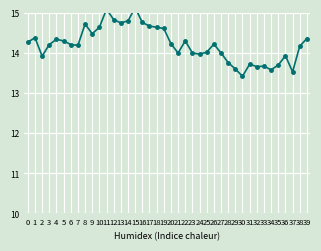

What is the greatest value displayed?

15.1